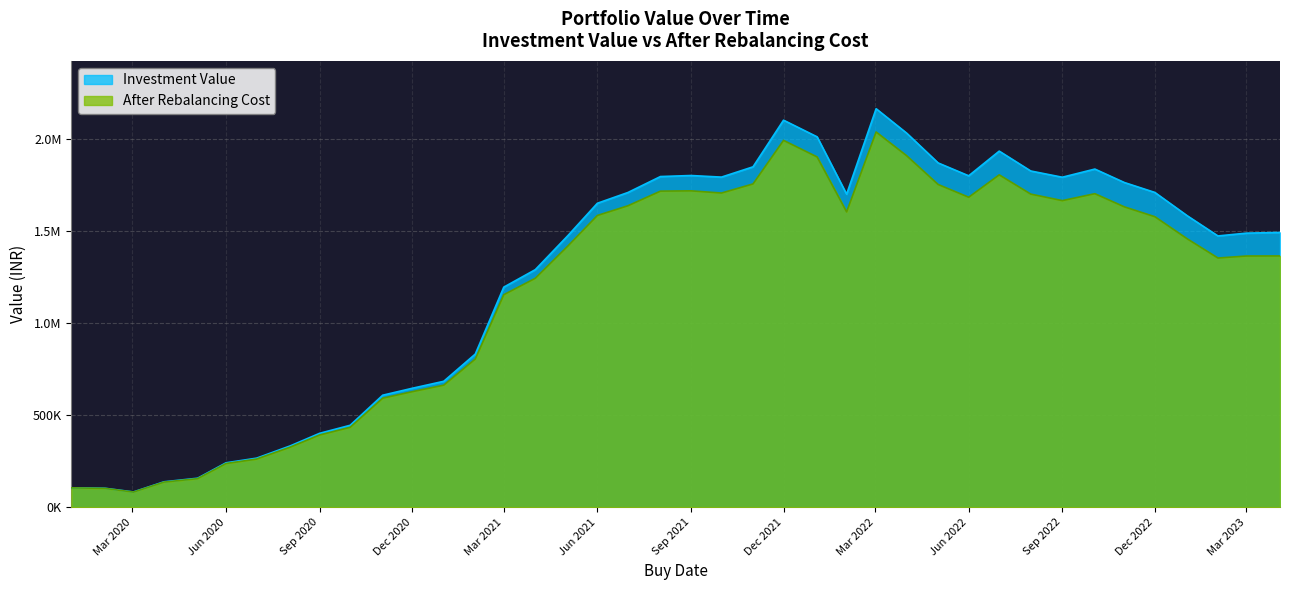

True or false: investment_value and after rebalancing cost intersect in this chart.

False